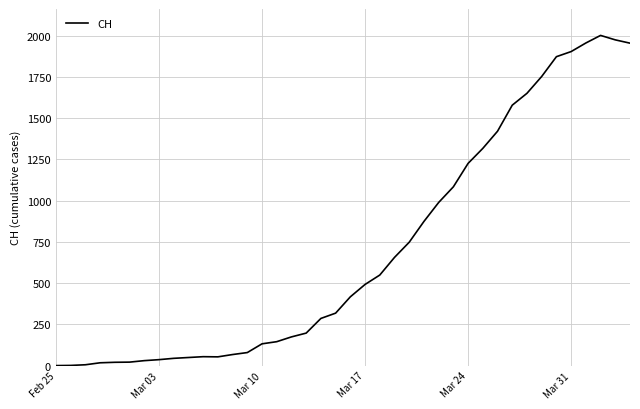

Is this an area chart (filled region under the line)?

No